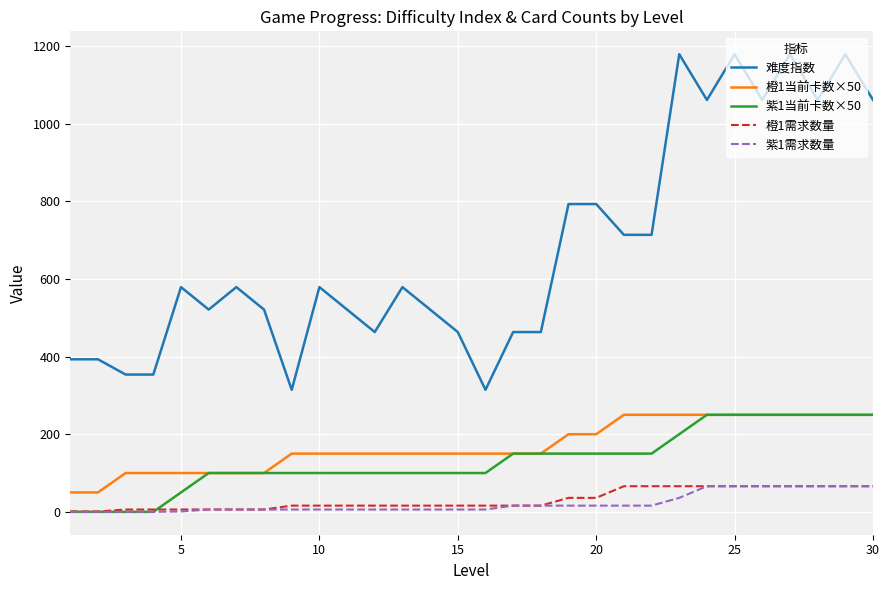

True or false: 难度指数 and 橙1当前卡数×50 intersect in this chart.

False